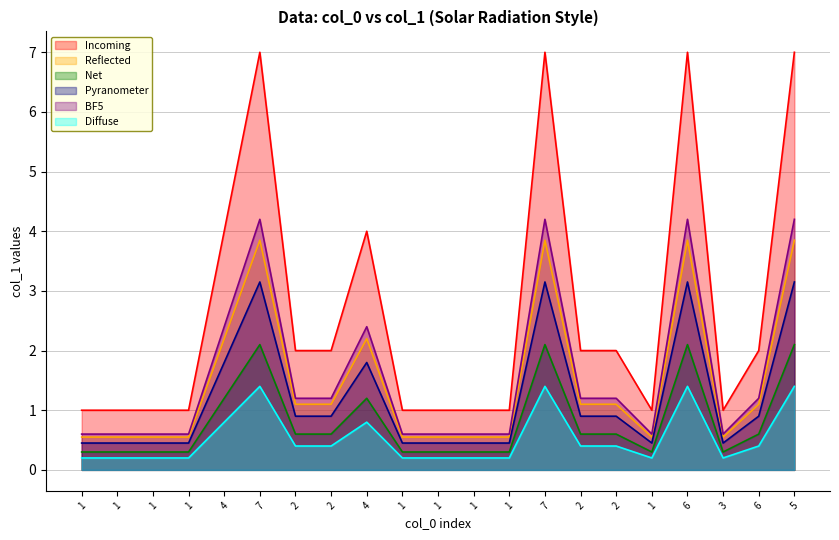

True or false: the data shows 1.3 at 2.

False